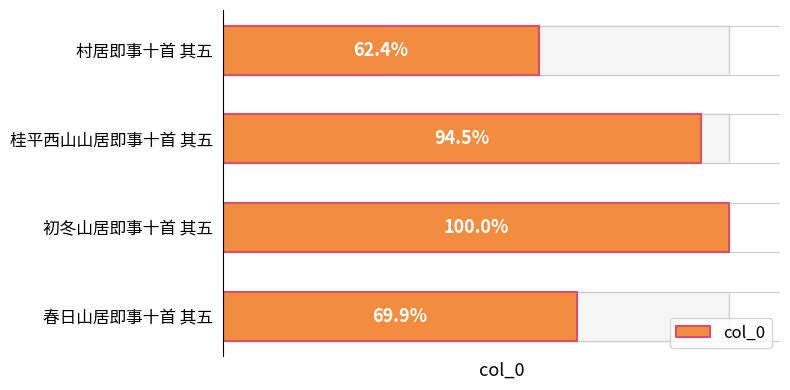

What is the ratio of the value at 桂平西山山居即事十首 其五 to the value at 春日山居即事十首 其五?

1.4